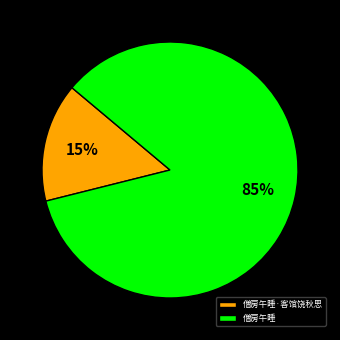

To the nearest percent, what percentage of the pie is 僧房午睡?

85%